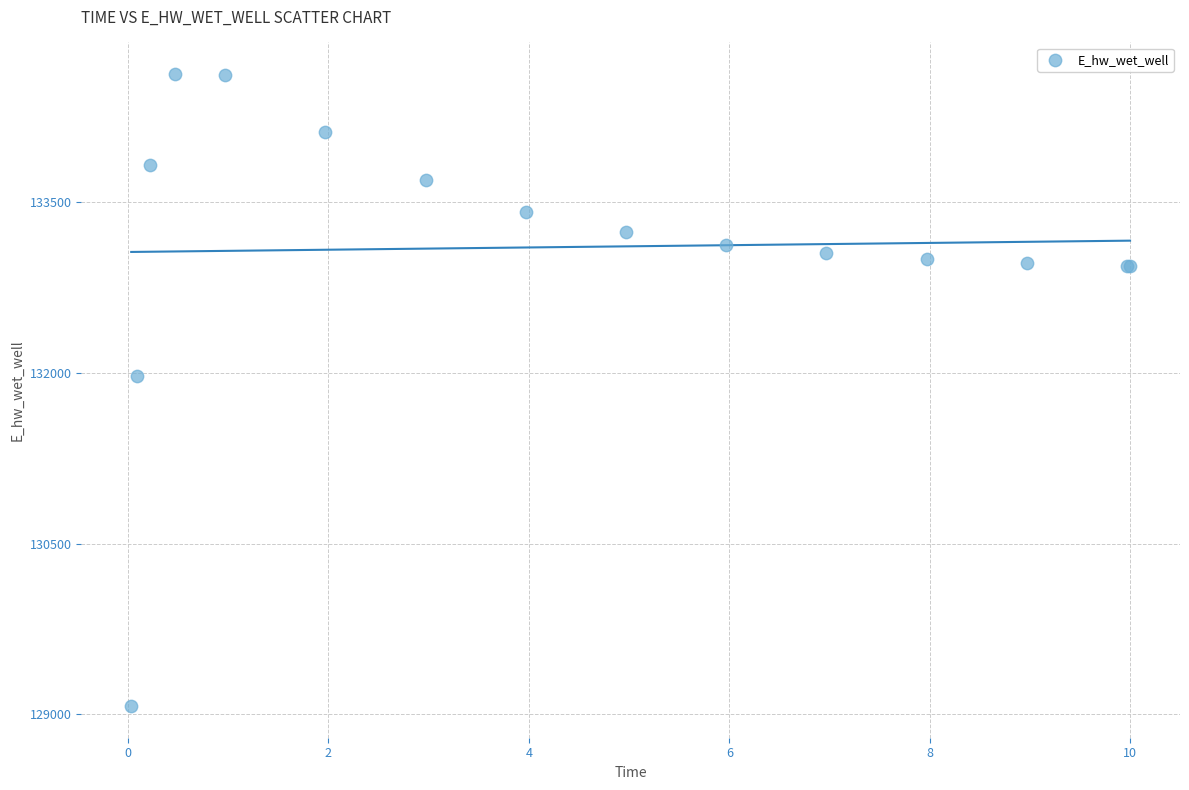

What Y value in the scatter plot is closest to 131849?

131969.9